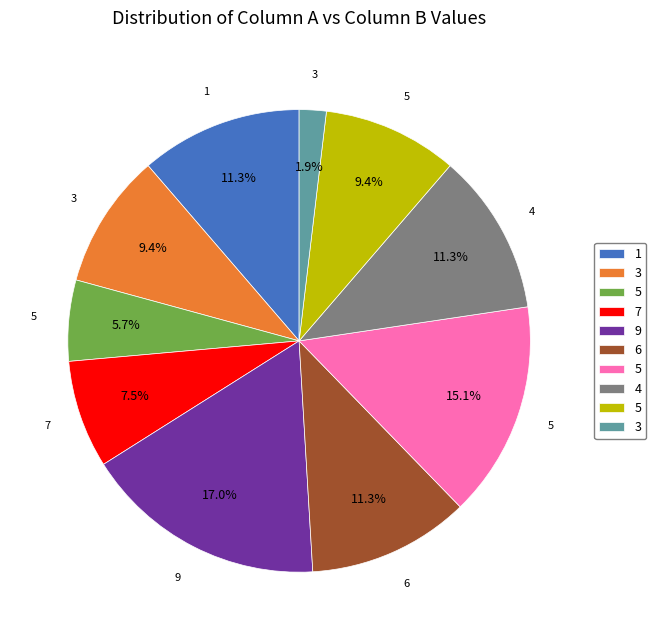

Does any single category account for the majority?

No